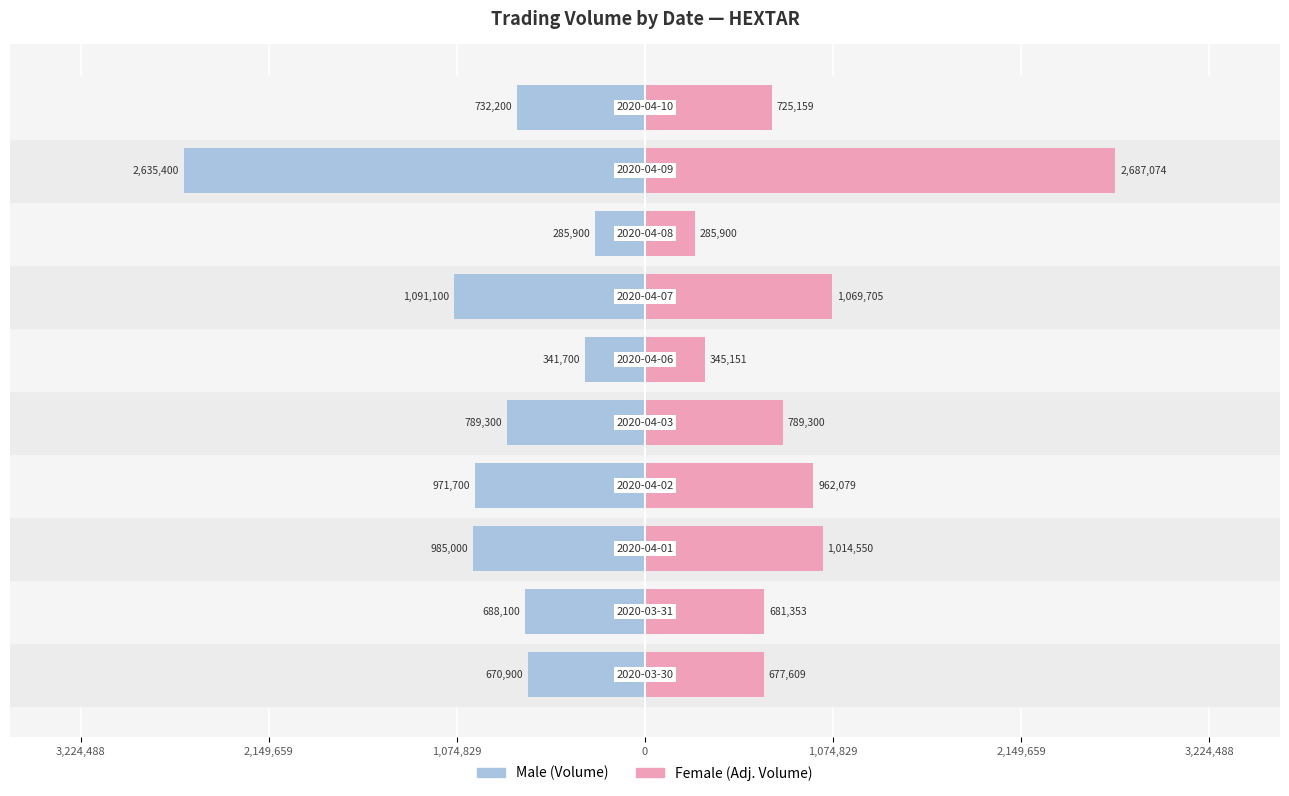

What is the average value of the Male series?

-919130